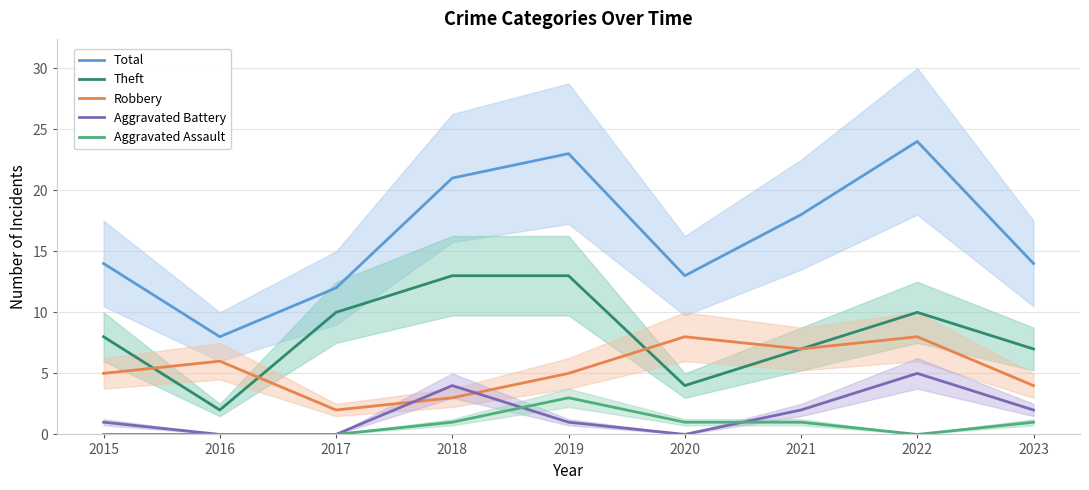

In Aggravated Battery, how many points are lower than both neighbors (excluding endpoints)?

1